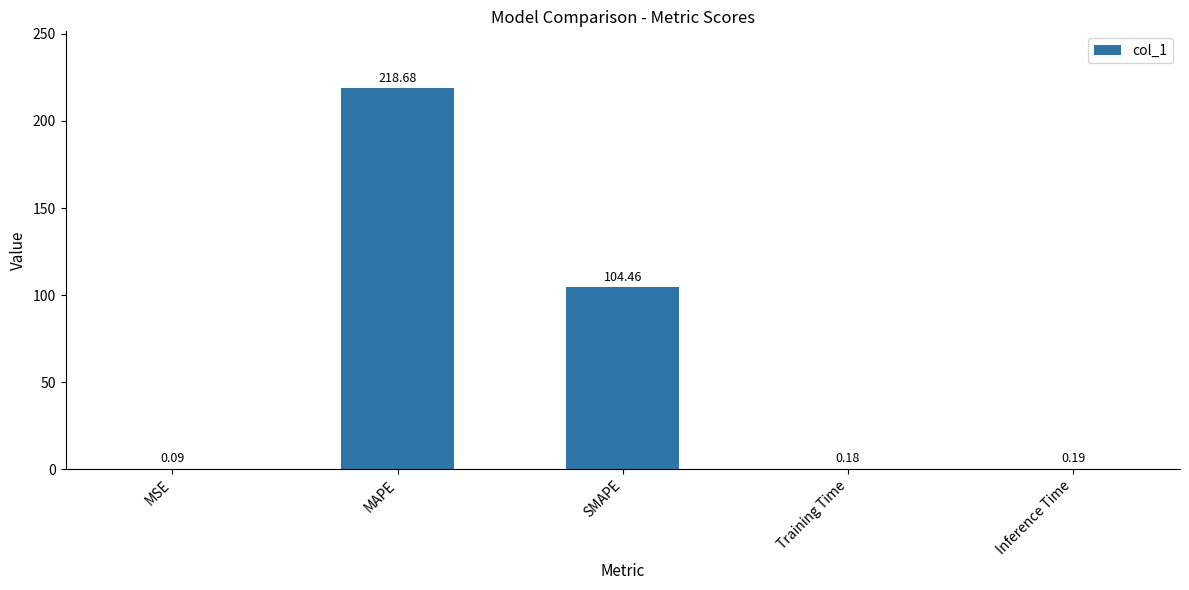

What is the sum of the values at Inference Time and Training Time?

0.4